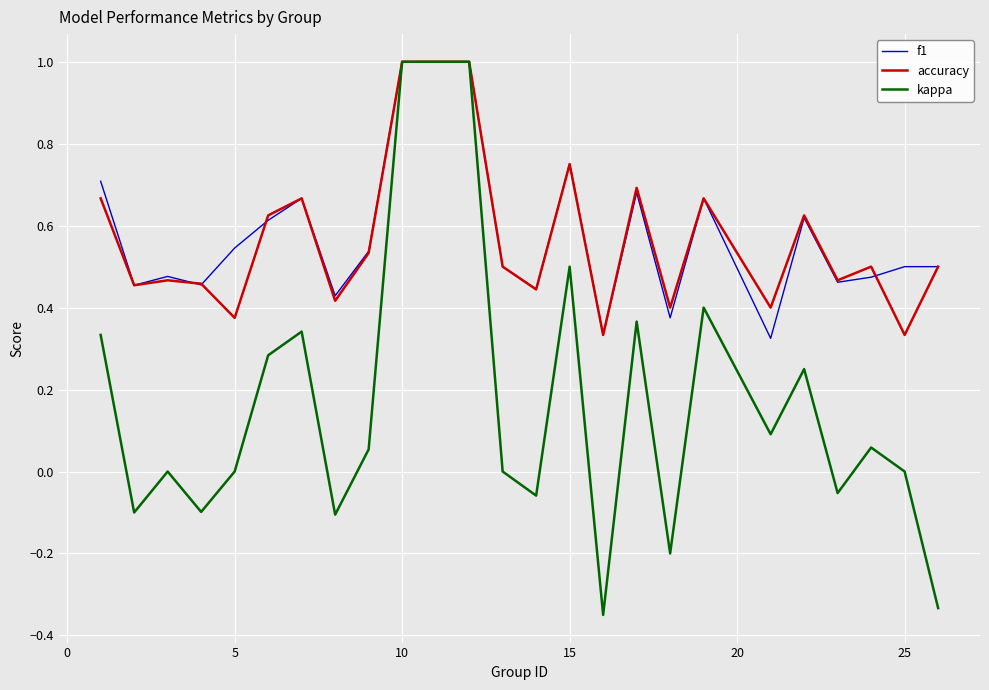

What is the greatest value displayed?

1.0